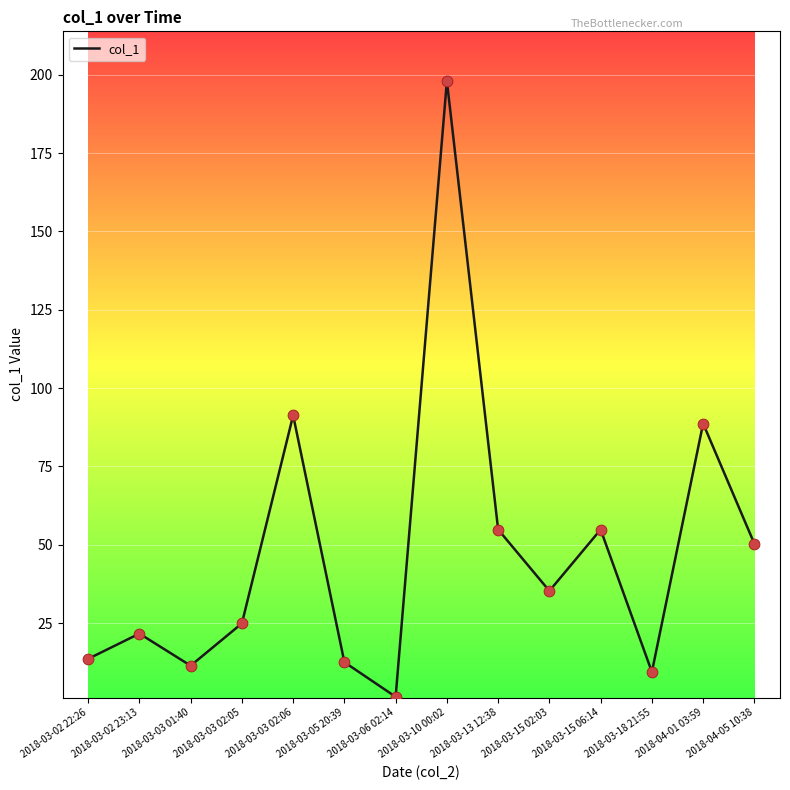

Which has a higher value, 2018-04-01 03:59 or 2018-03-10 00:02?

2018-03-10 00:02